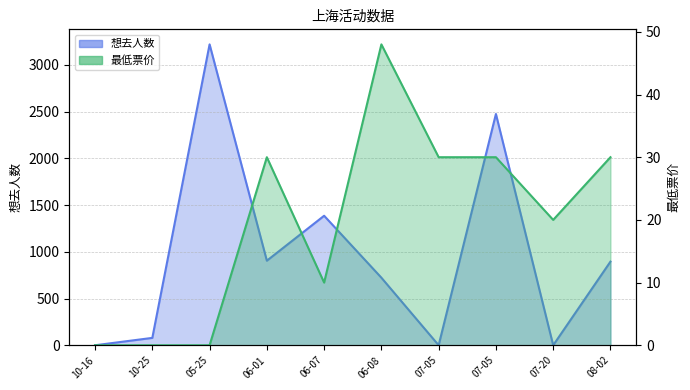

What is the spread (max minus min) of values at 10-25?

79